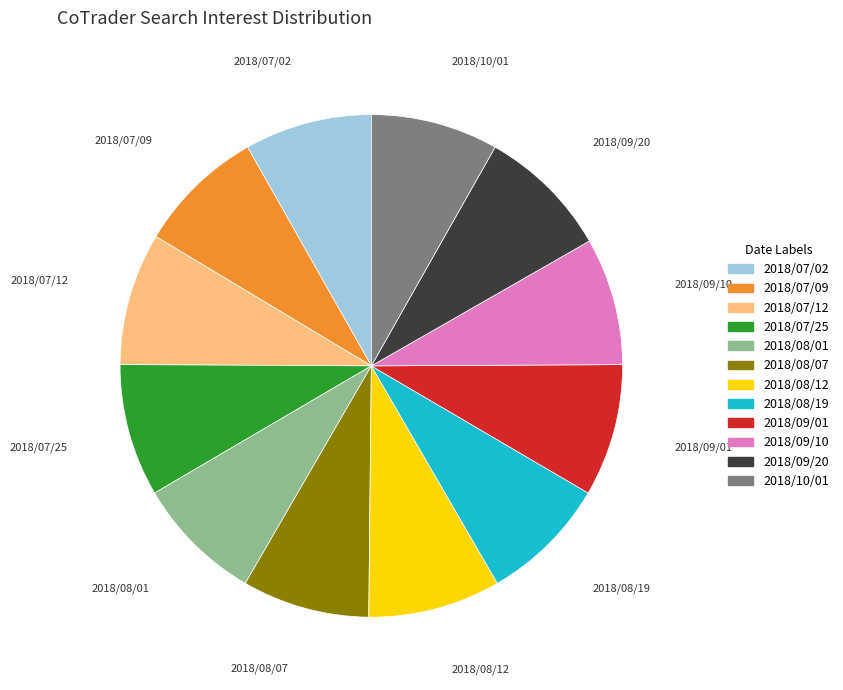

Does any single category account for the majority?

No